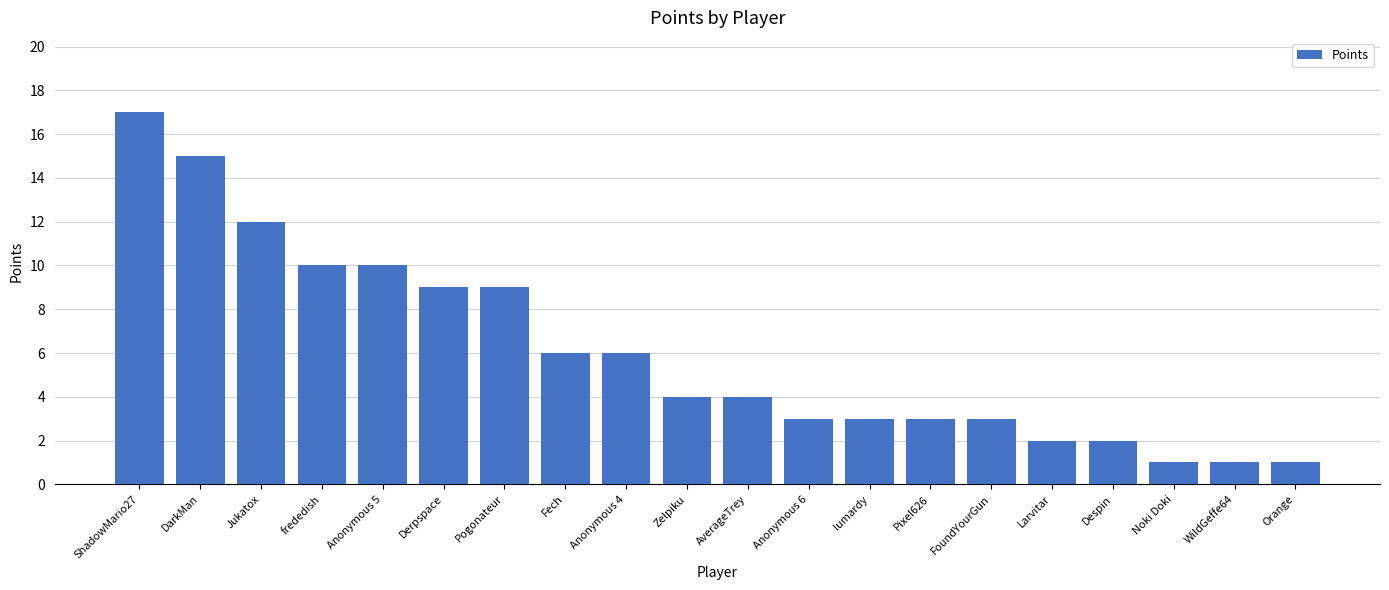

Which has a higher value, FoundYourGun or Fech?

Fech